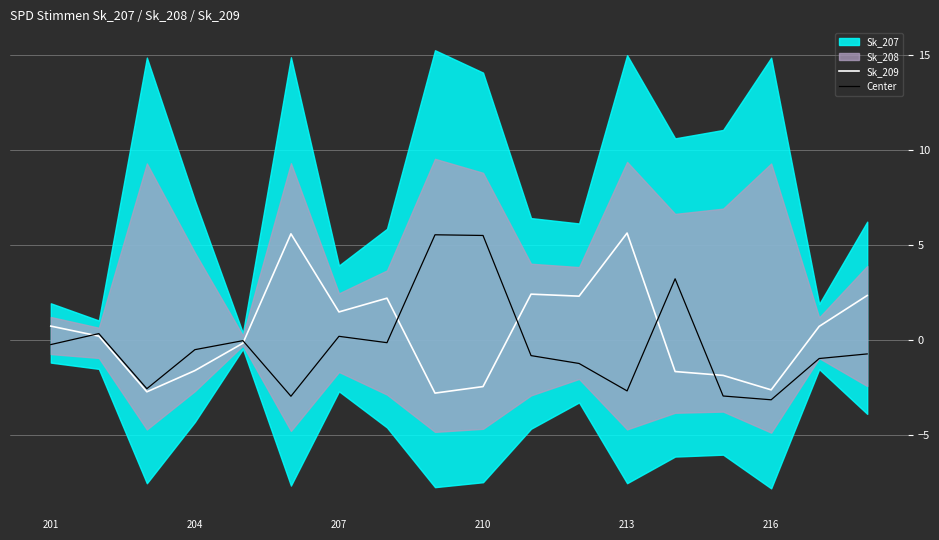

How many positive values does the Center series have?

5